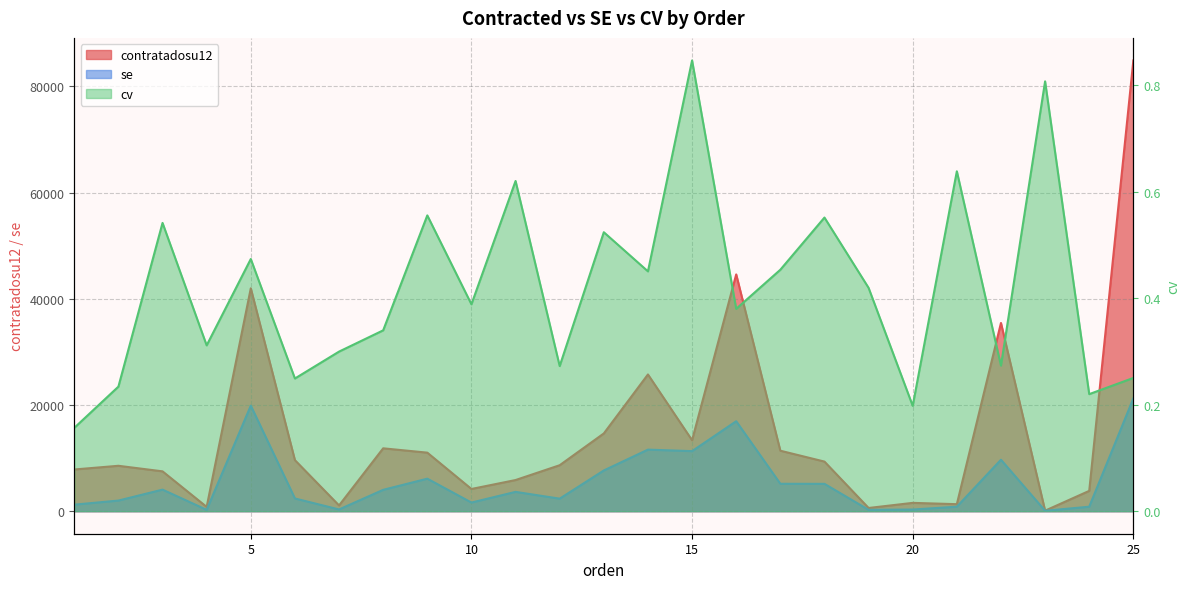

Read the cv value at 16.

0.4